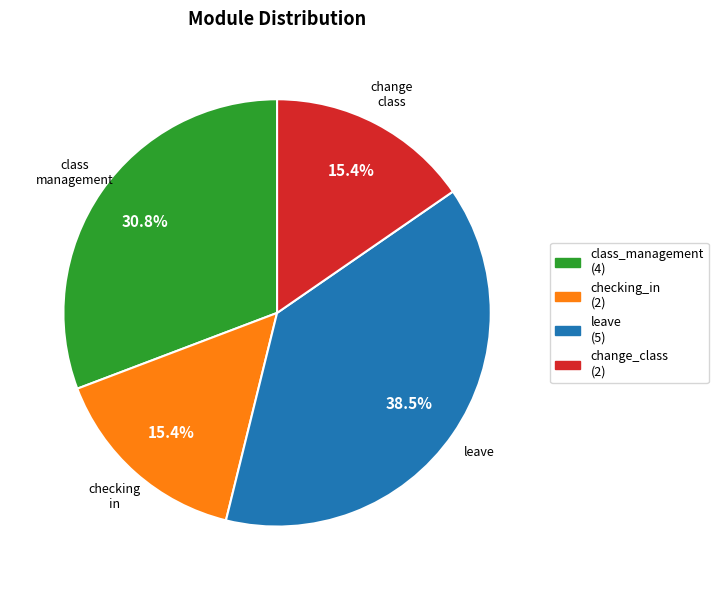

Does any single category account for the majority?

No